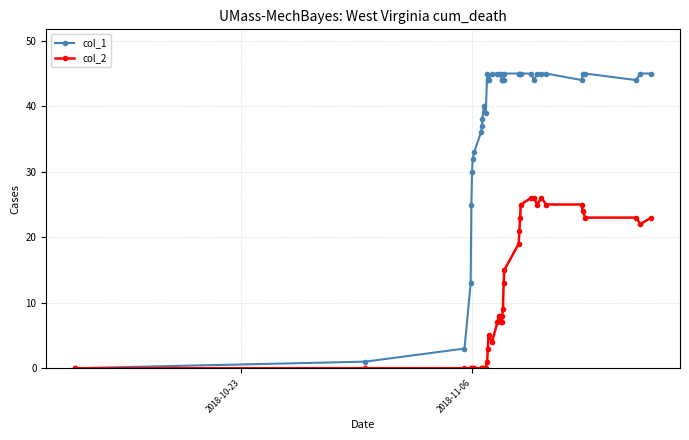

At how many categories does at least one series exceed 34?

32